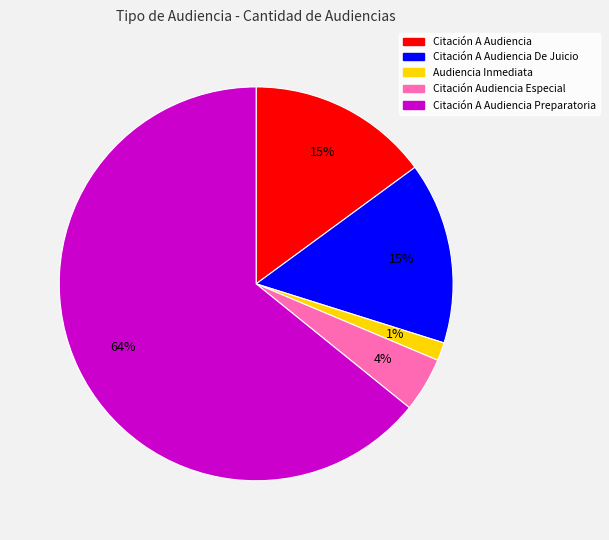

Count the number of slices in the pie.

5